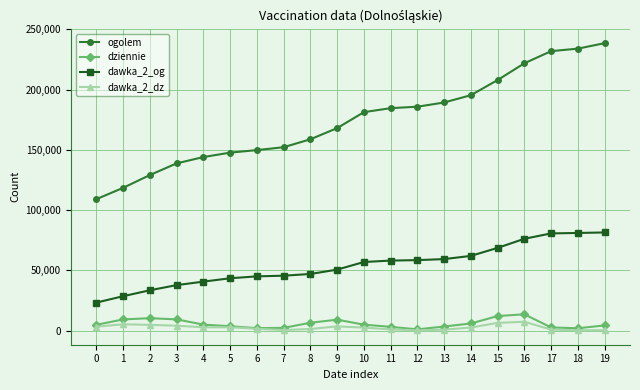

True or false: ogolem has a value of 203788 at 1.

False